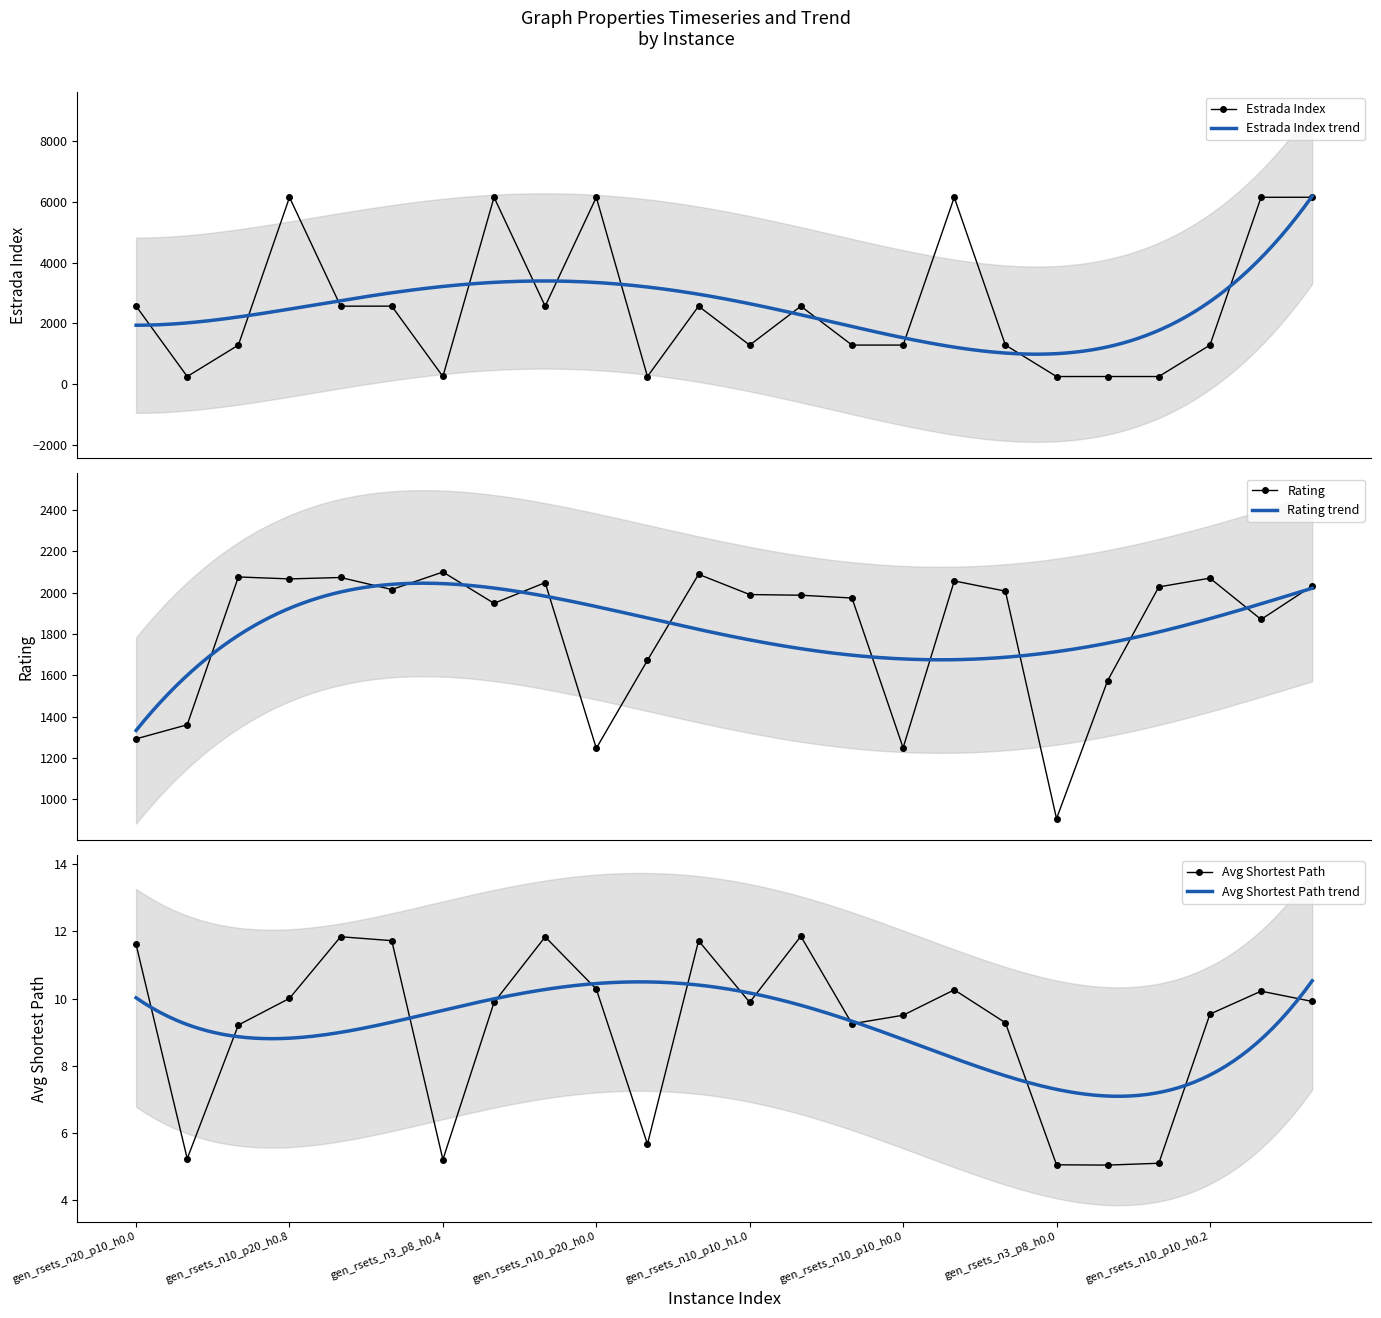

How many data points in Avg Shortest Path are less than 9?

6